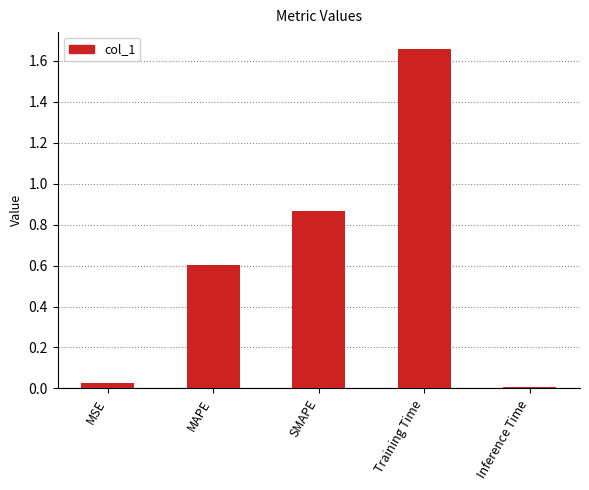

What is the average value?

0.6